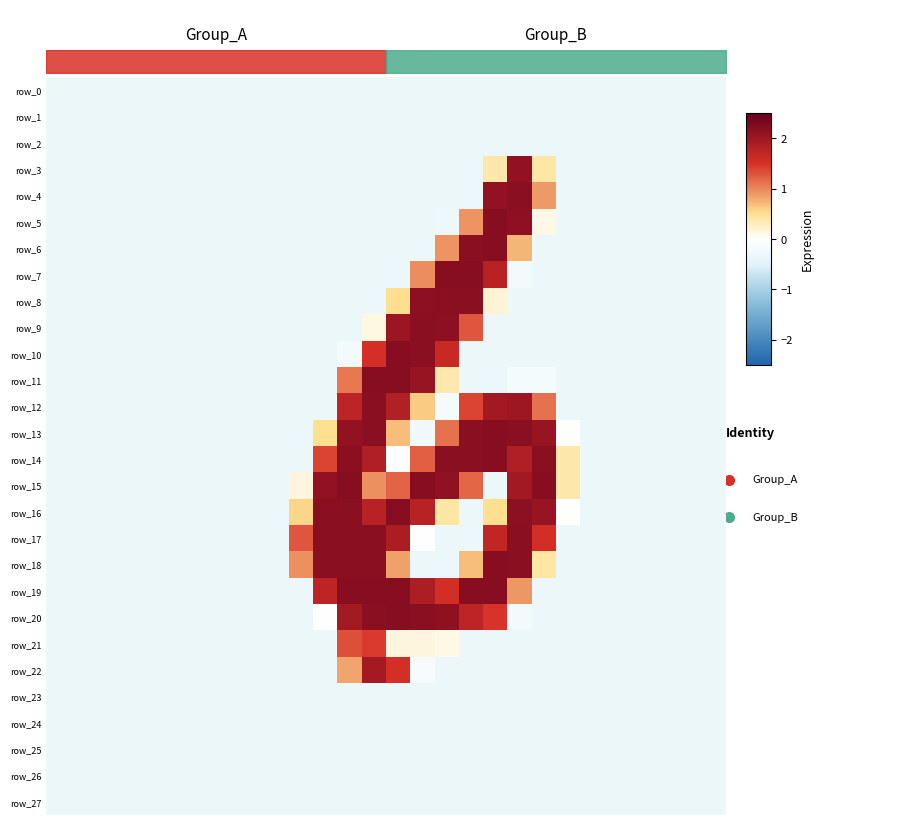

How many values in the row_3 series are below 0?

25